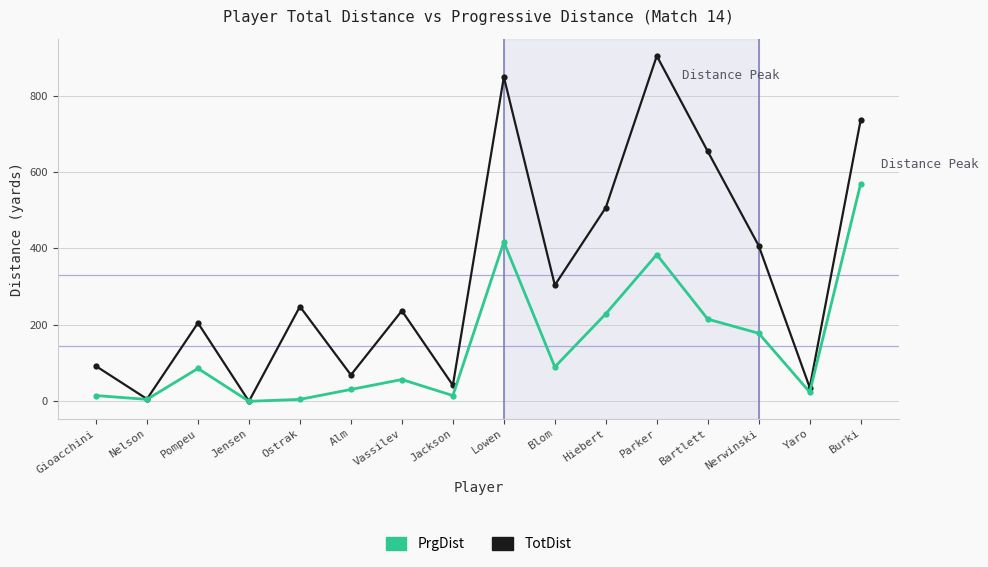

Does the chart have visible grid lines?

Yes